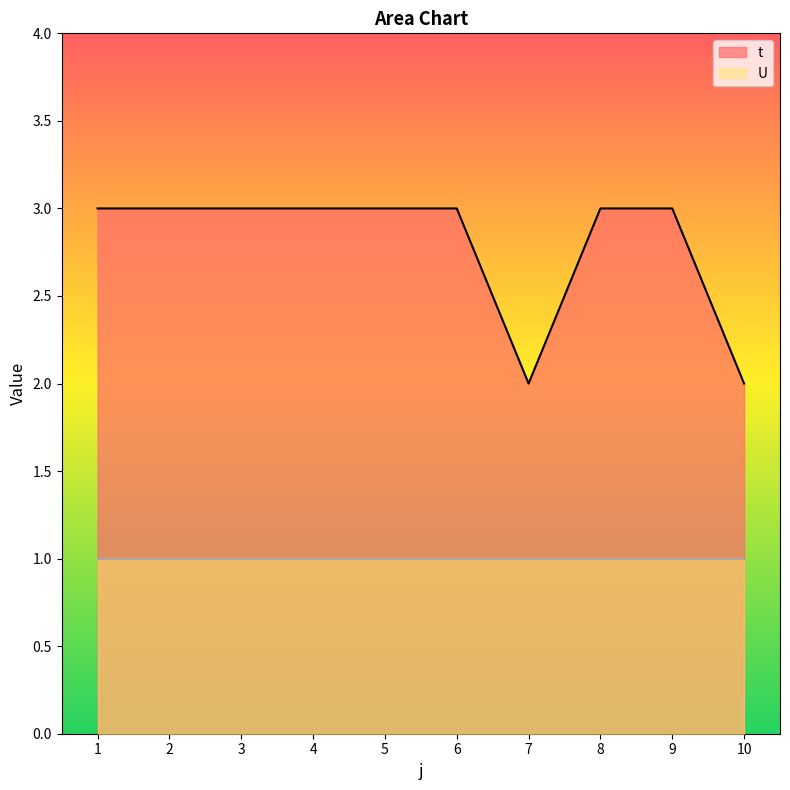

How many values are between 3 and 4?

8